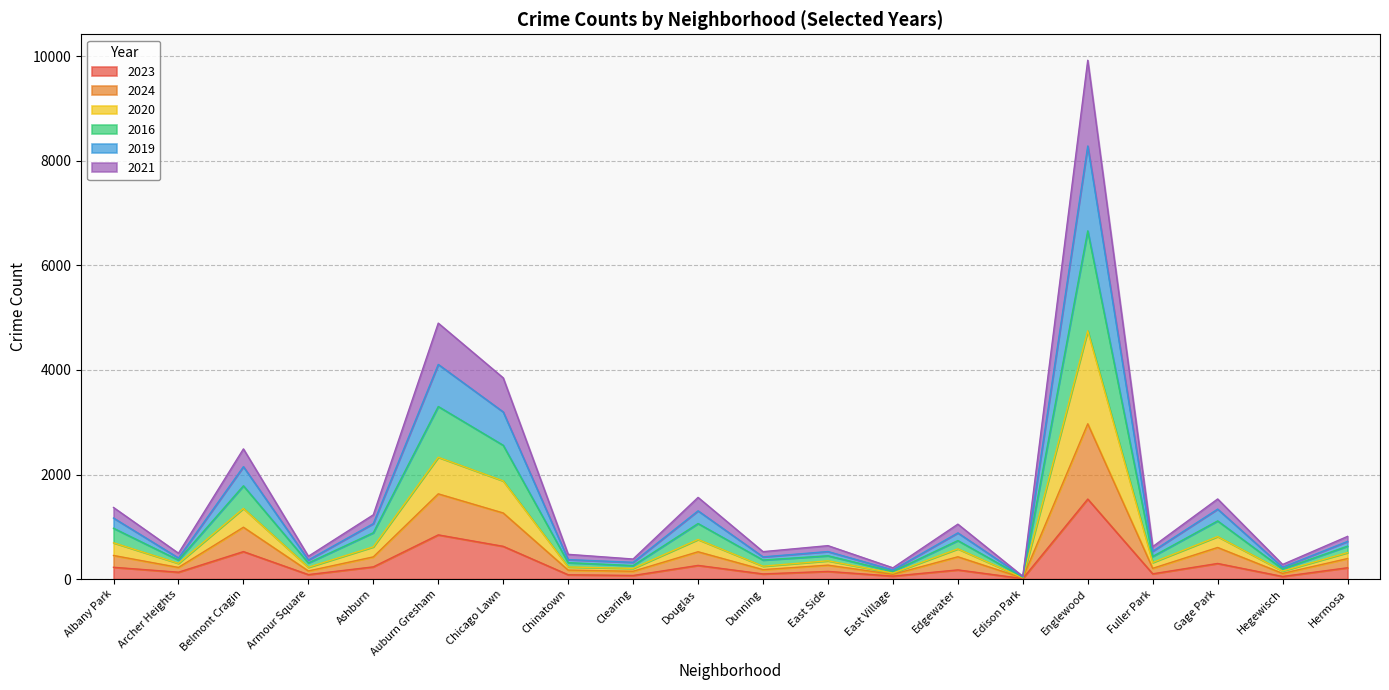

How many data points in 2023 are less than 175?

10